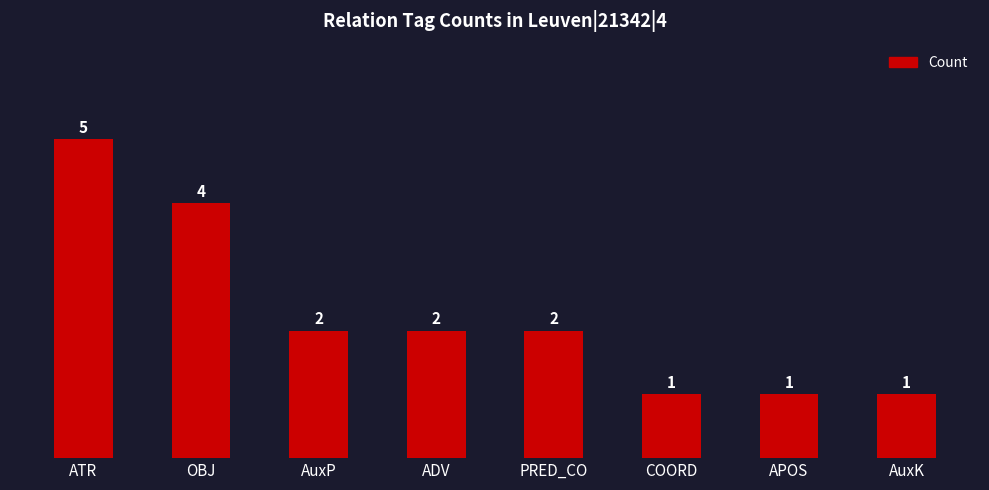

What is the label of the 7th bar from the right?

OBJ